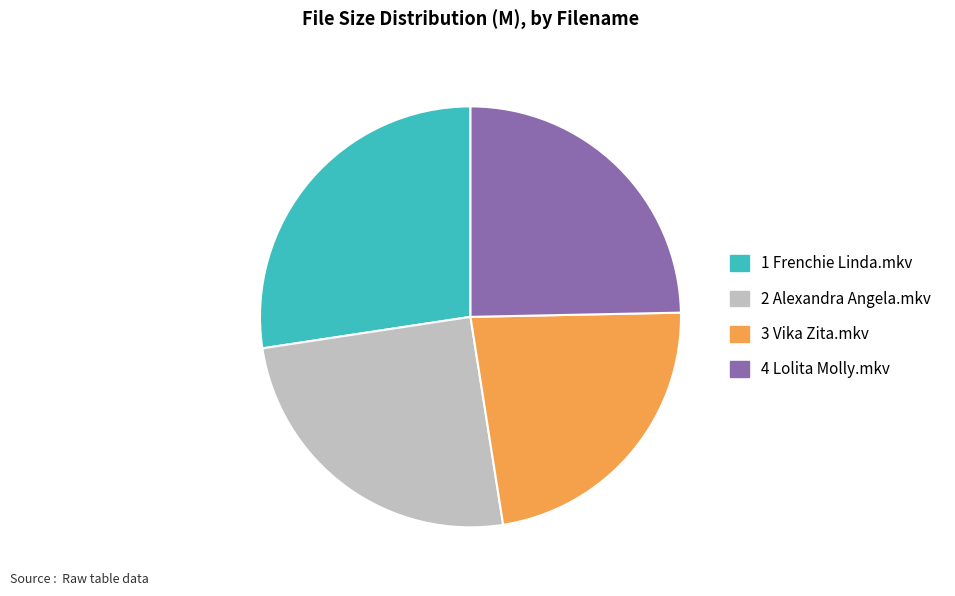

Which has a higher value, 4 Lolita Molly.mkv or 3 Vika Zita.mkv?

4 Lolita Molly.mkv